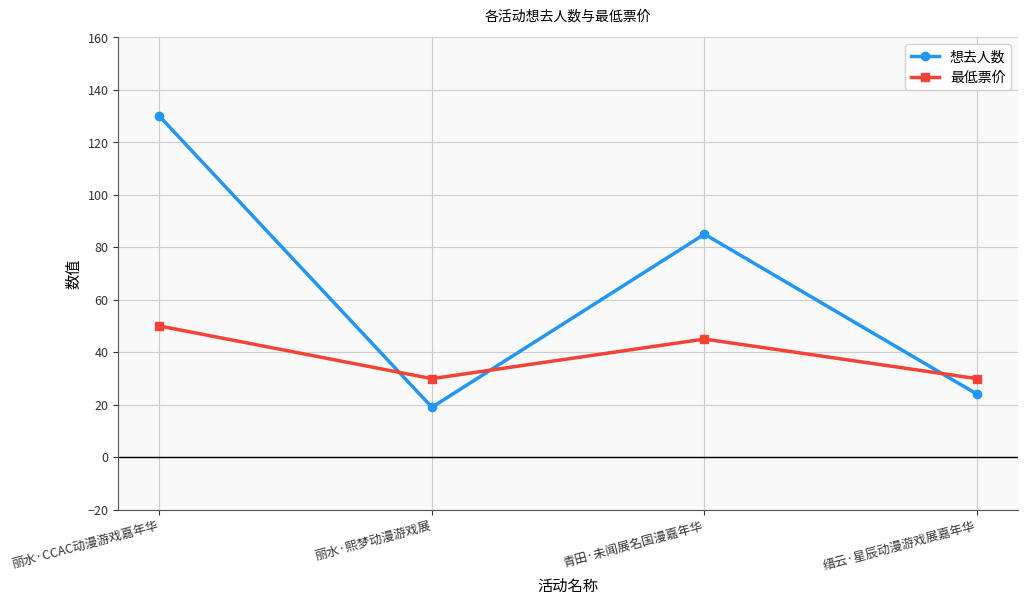

Where is 想去人数 nearest to the value 74?

青田·未闻展名国漫嘉年华